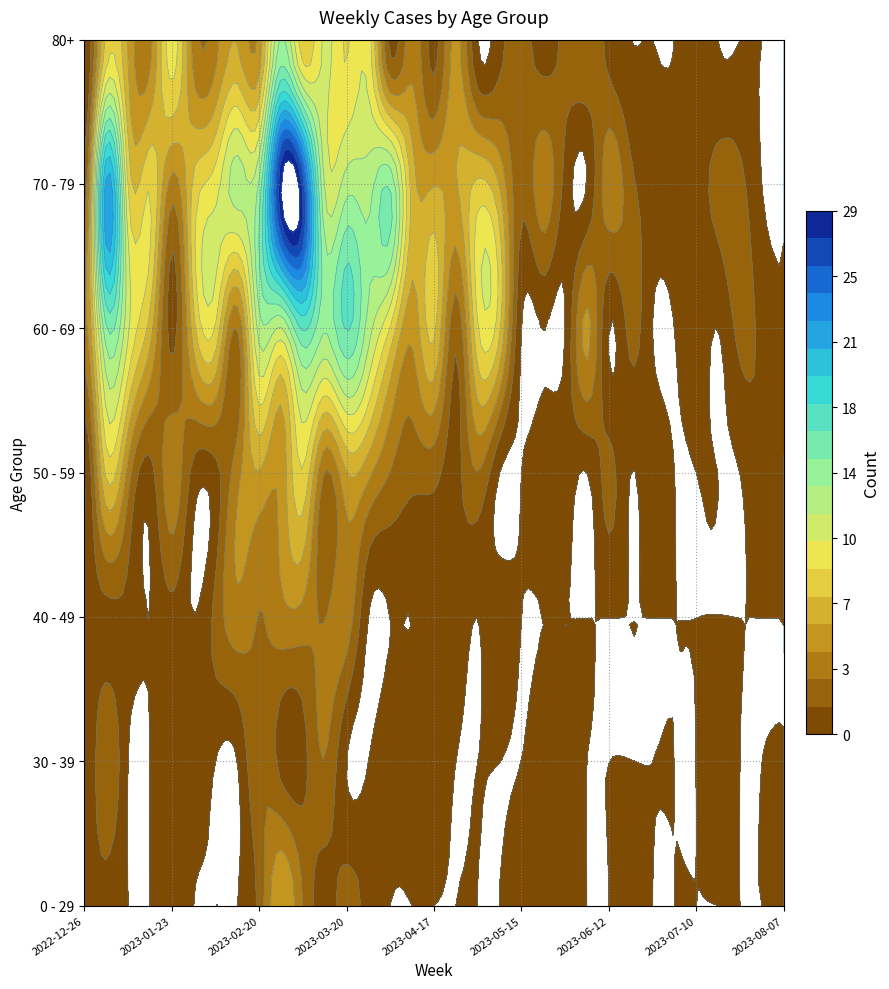

Rank the series at 2023-04-03 from highest to lowest value.

70 - 79, 60 - 69, 50 - 59, 30 - 39, 80+, 0 - 29, 40 - 49